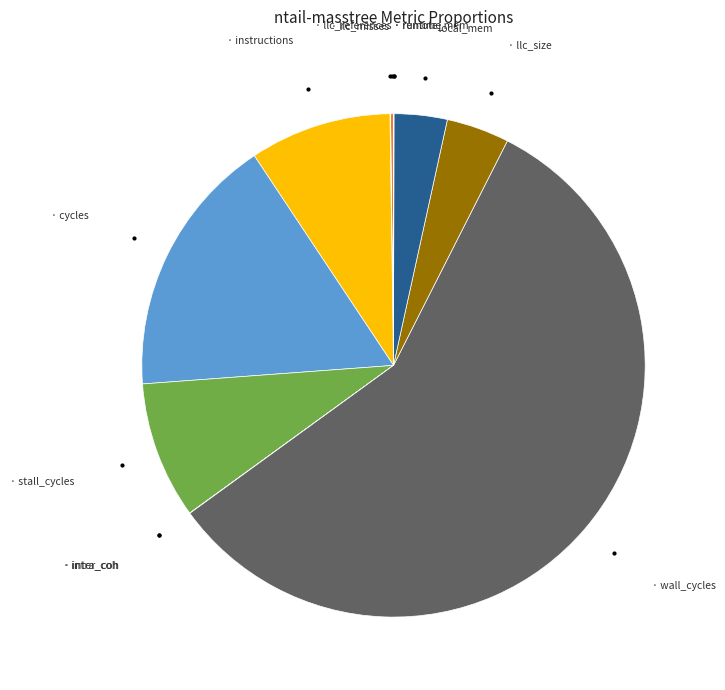

Which slice is the largest?

wall_cycles